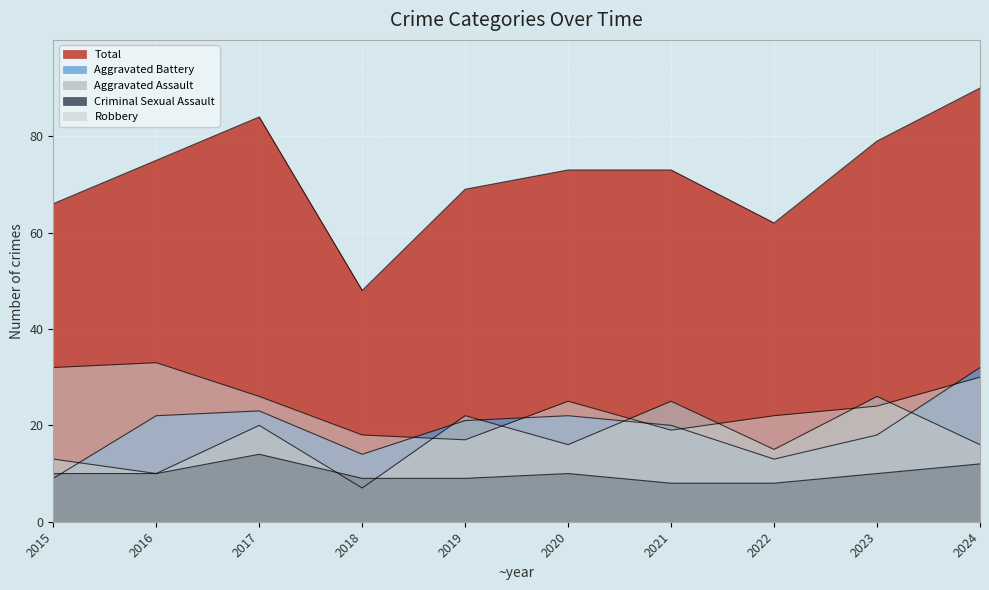

True or false: Aggravated Battery has a value of 22 at 2016.

True